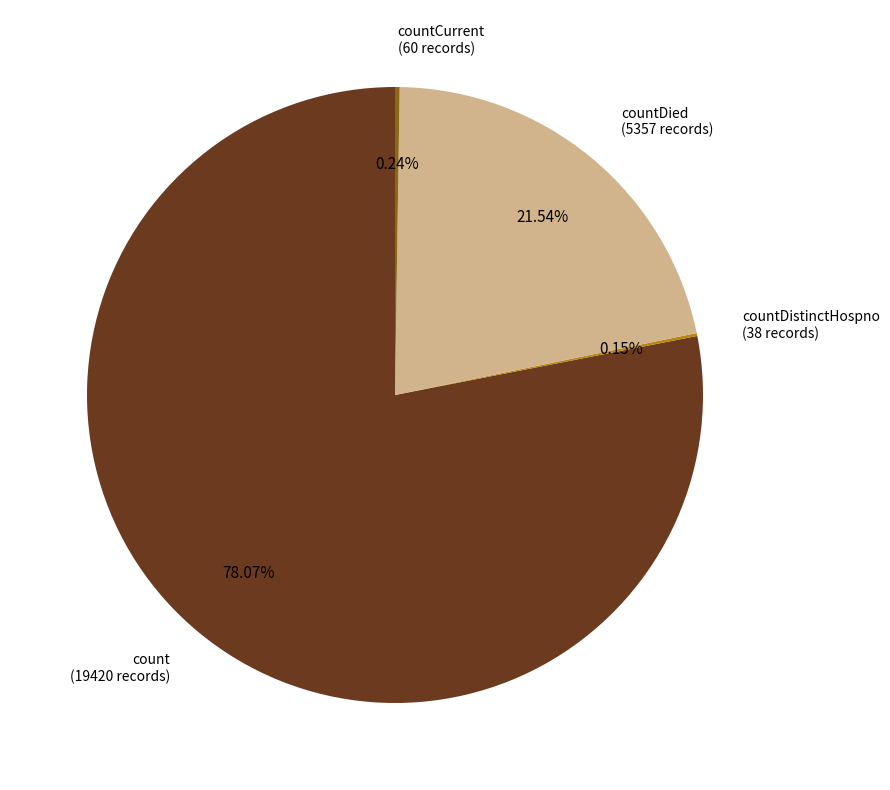

Is there a majority slice in this chart?

Yes